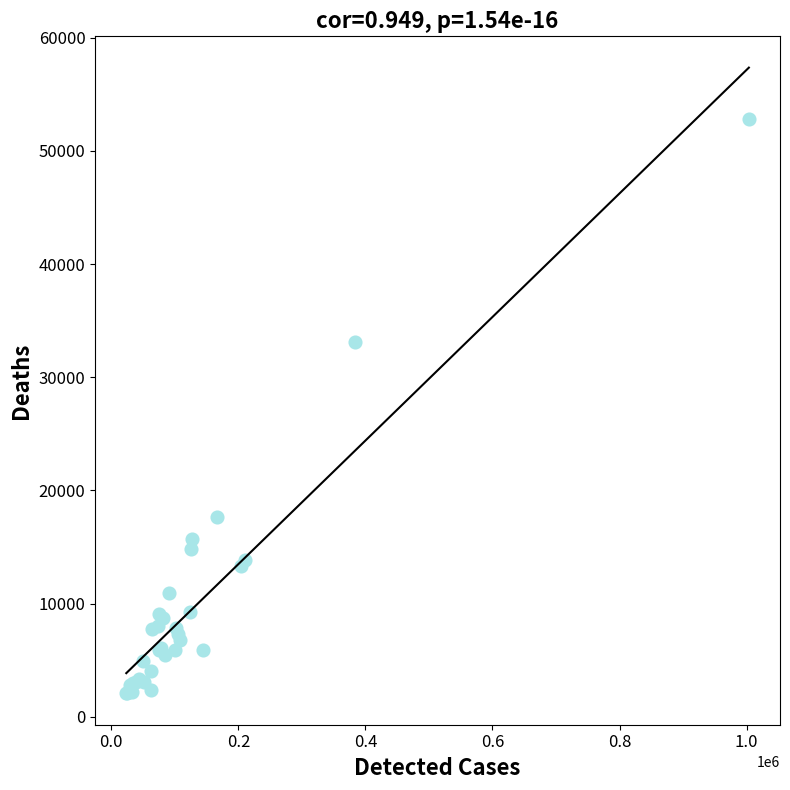

What Y value in the scatter plot is closest to 27439?

33095